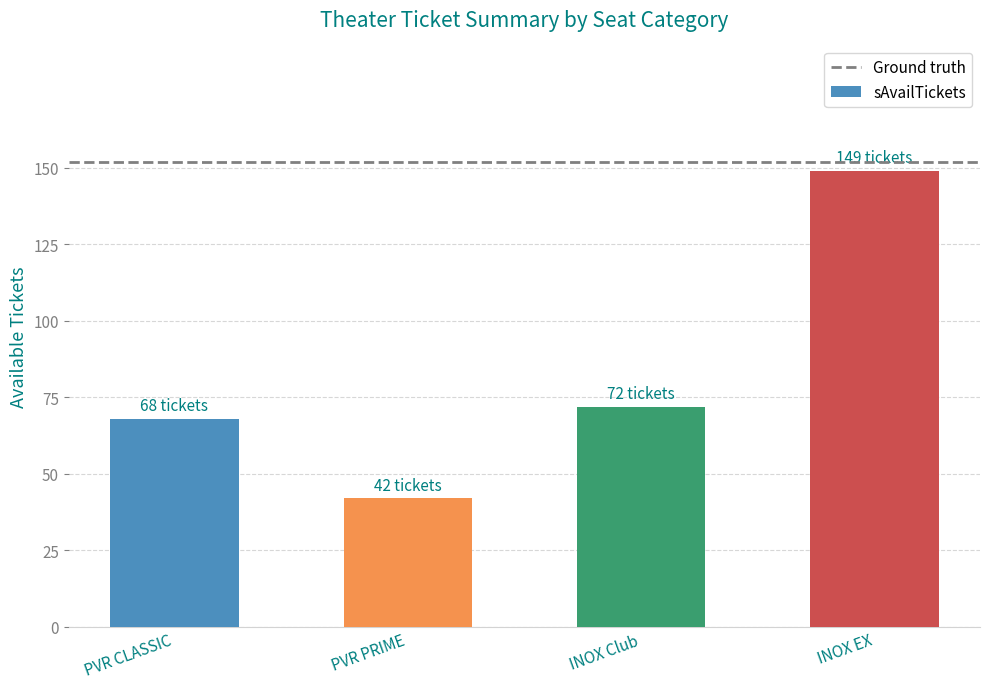

Reading left to right, extract all data points from this chart.

PVR CLASSIC=68	PVR PRIME=42	INOX Club=72	INOX EX=149